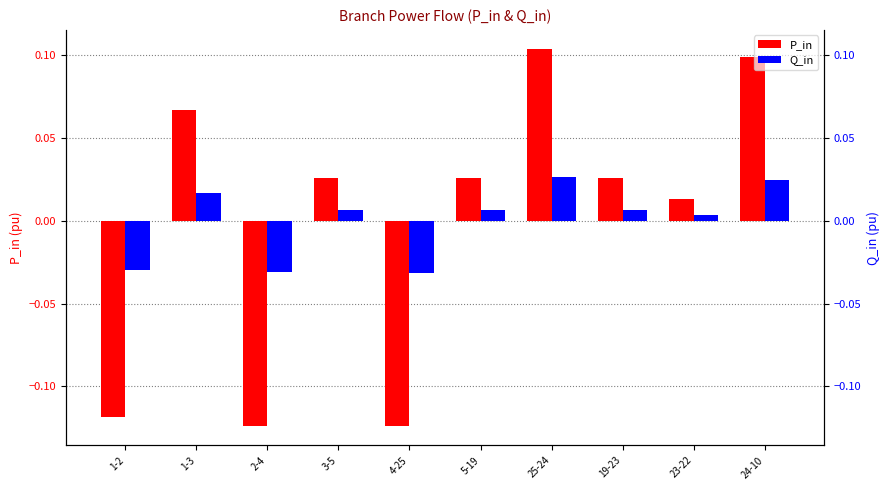

What is the difference between the second highest and second lowest values in the Q_in series?

0.1